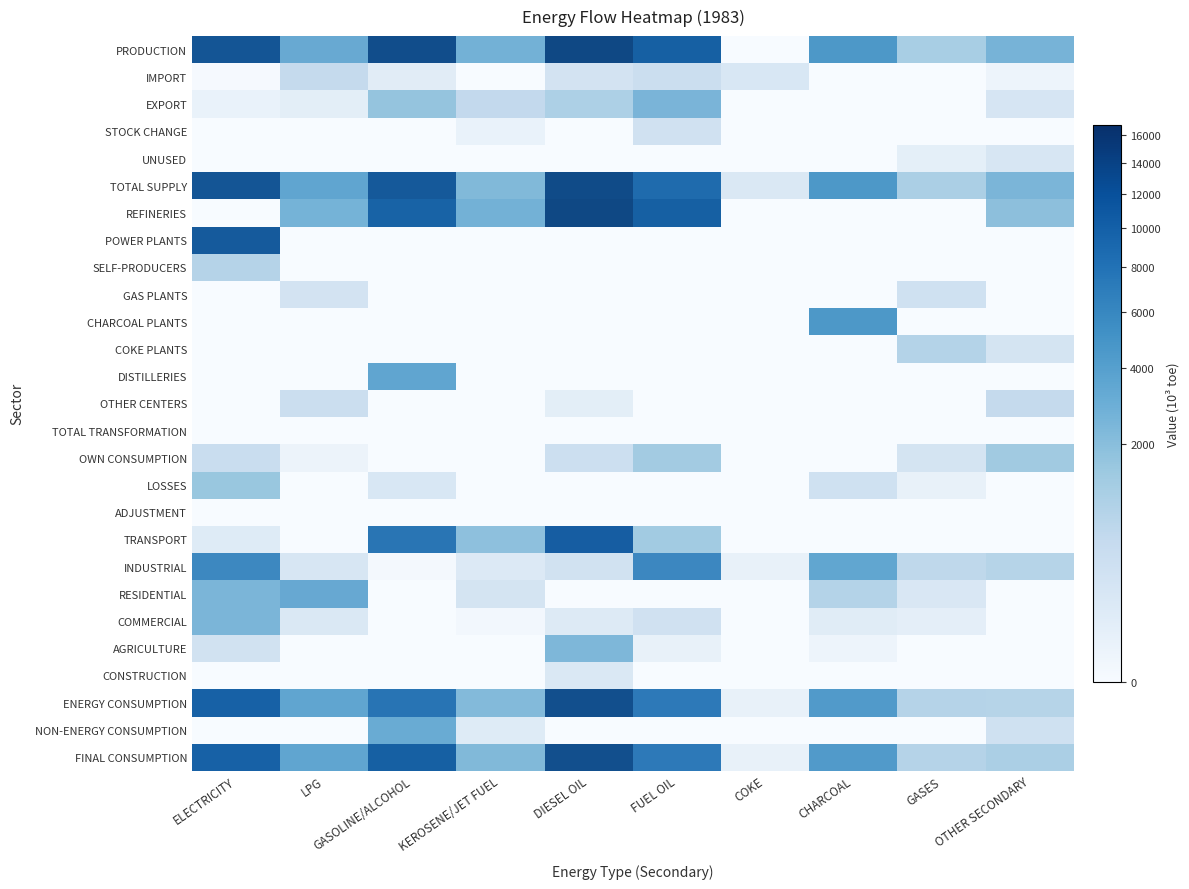

True or false: ADJUSTMENT has a value of 0.0 at COKE.

True